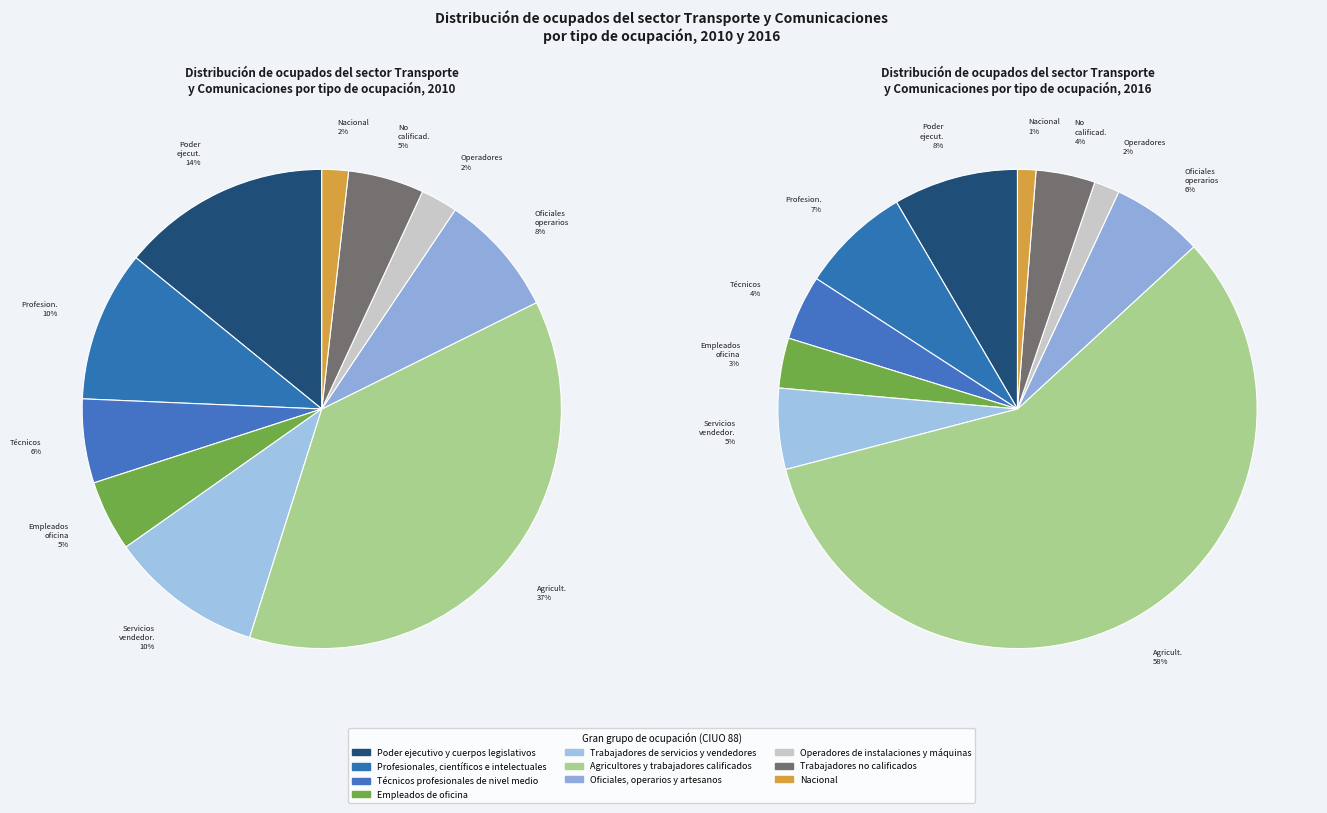

Combined, do 2 and 7 account for over 50%?

No